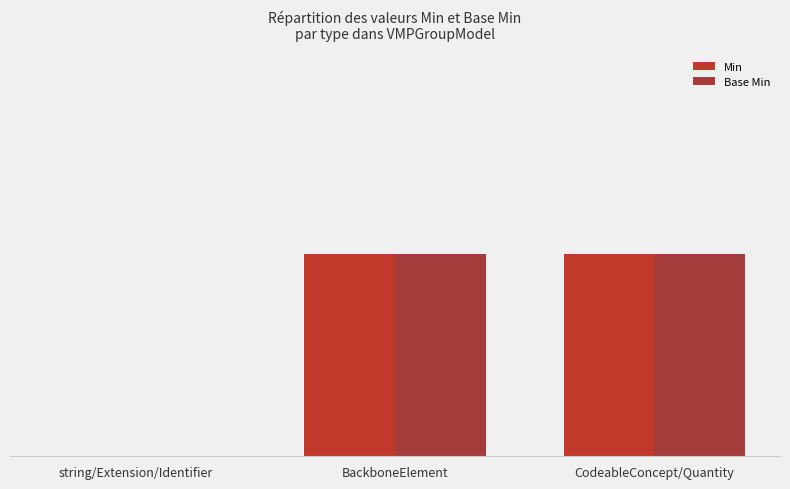

Reading left to right, extract all data points from this chart.

Min: 0	1	1
Base Min: 0	1	1